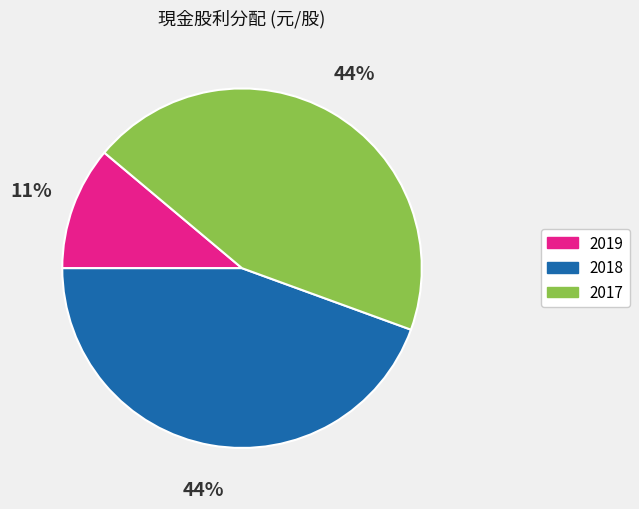

How many slices are in this pie chart?

3